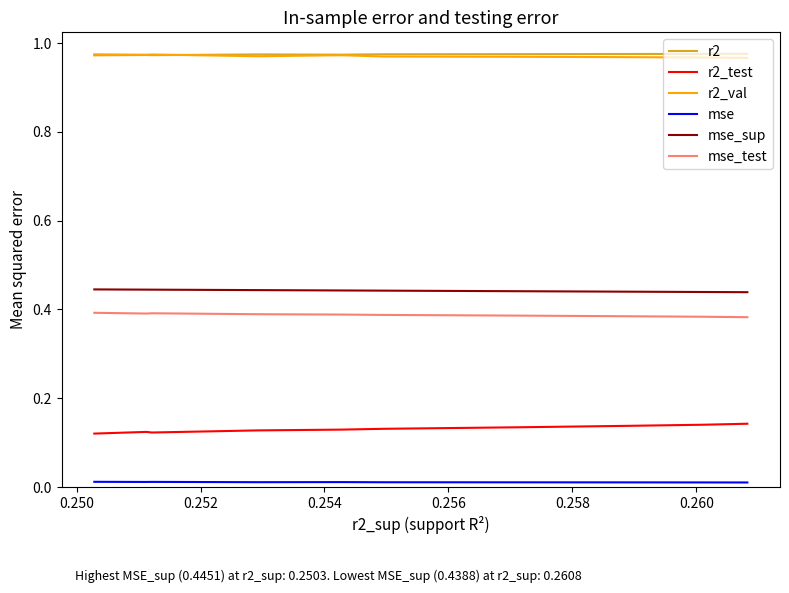

What is the minimum value for r2?

1.0